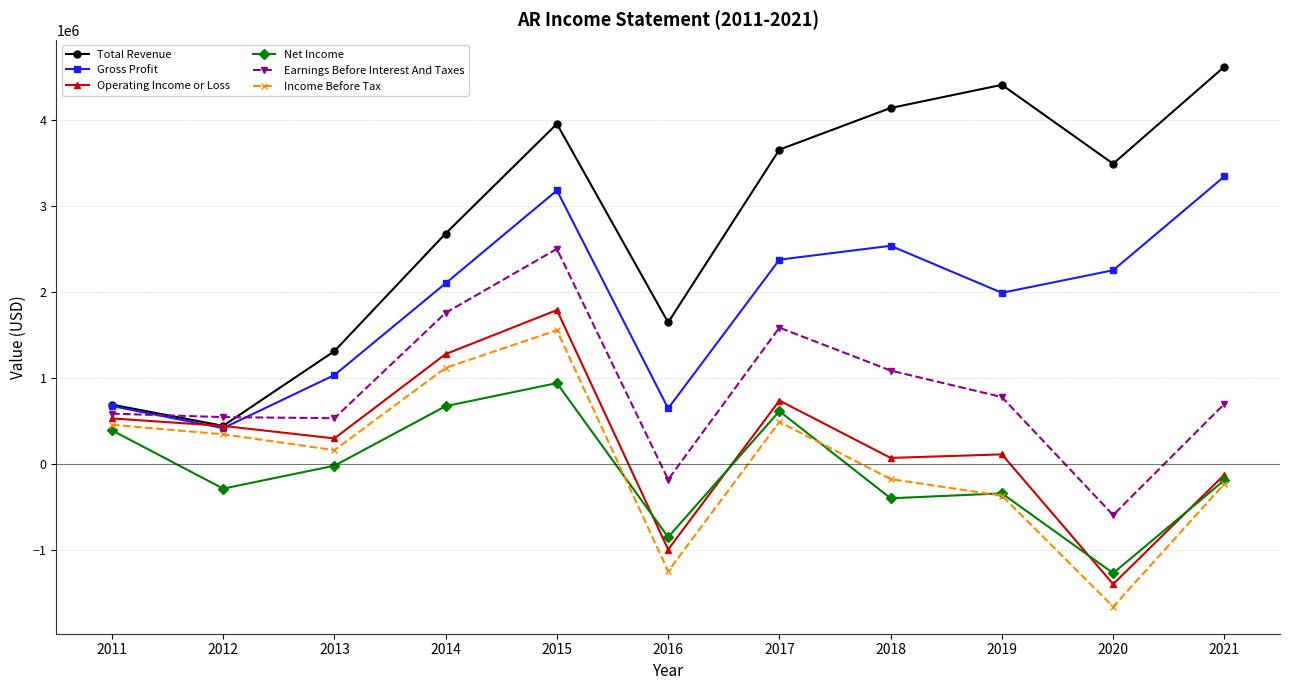

Count the number of data series in this chart.

6